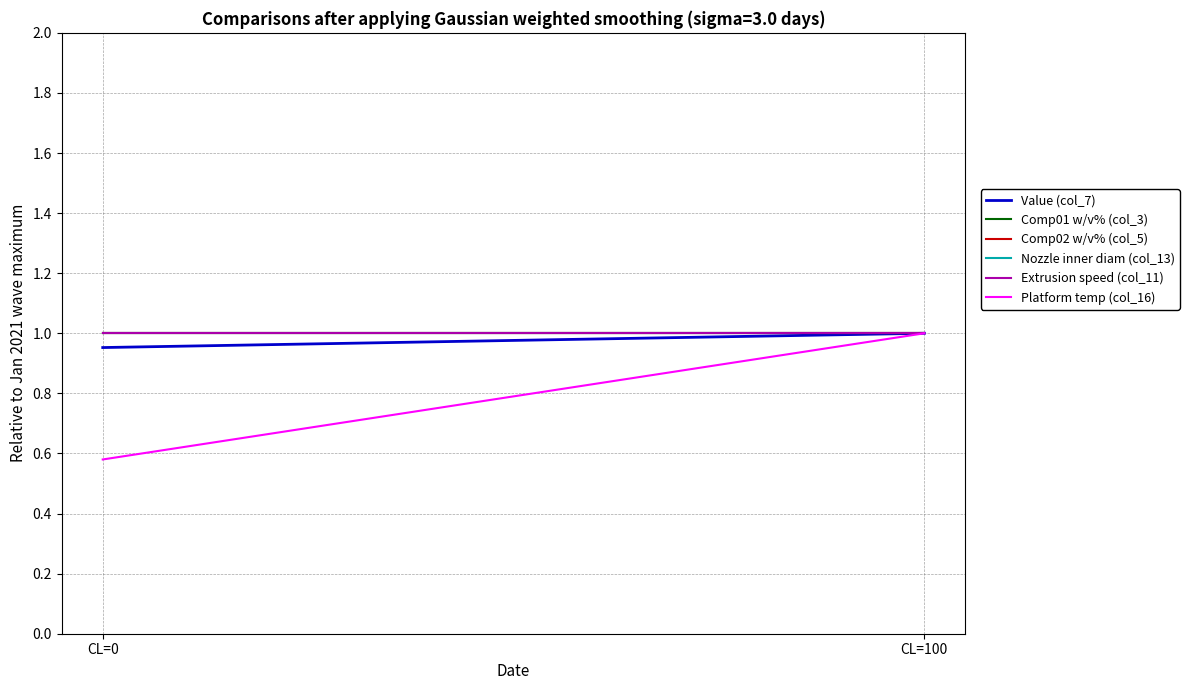

Which series changed the most between CL=0 and CL=100?

Platform temp (col_16)